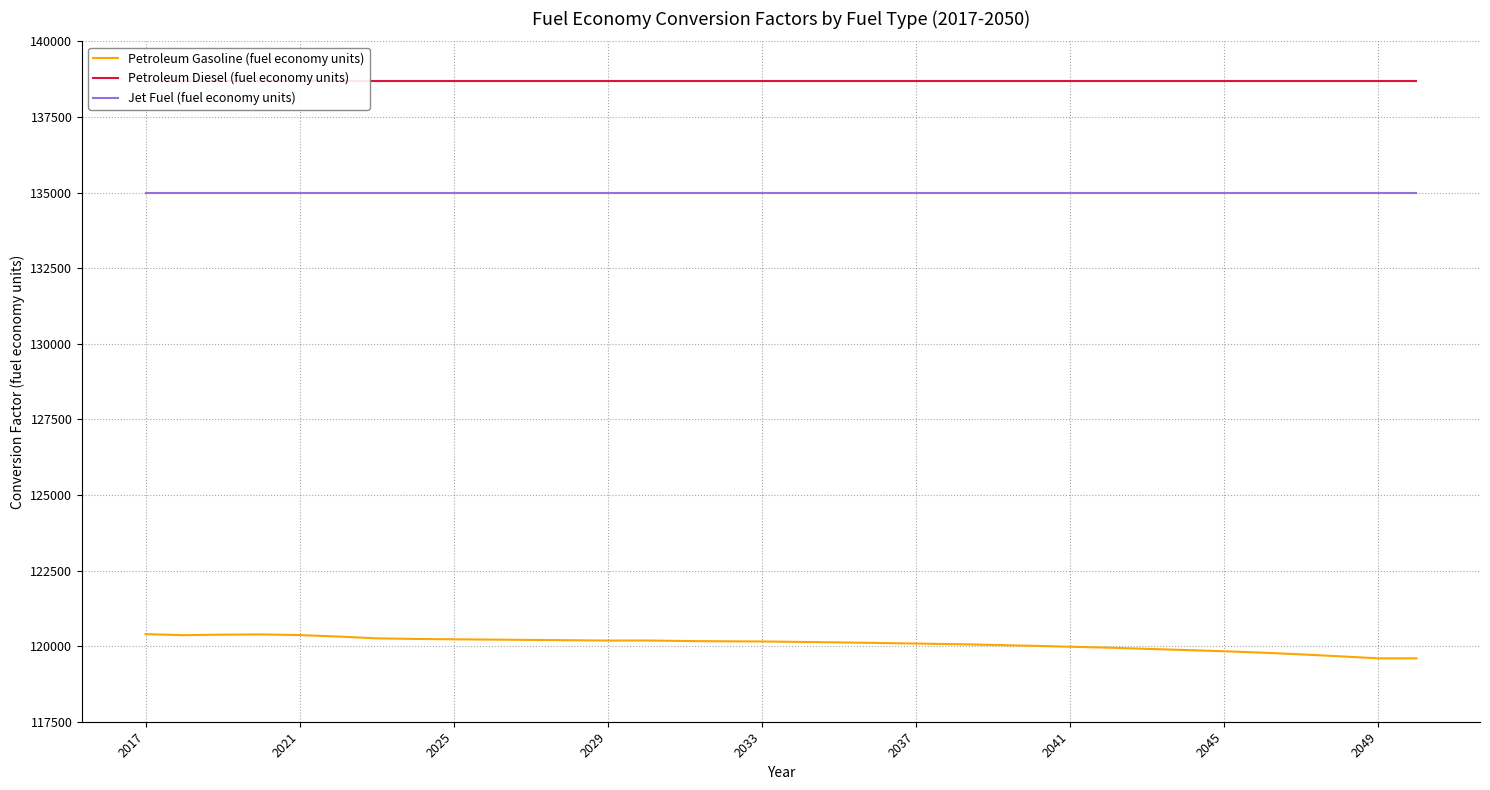

Rank the series by their average value, from highest to lowest.

Petroleum Diesel (fuel economy units), Jet Fuel (fuel economy units), Petroleum Gasoline (fuel economy units)